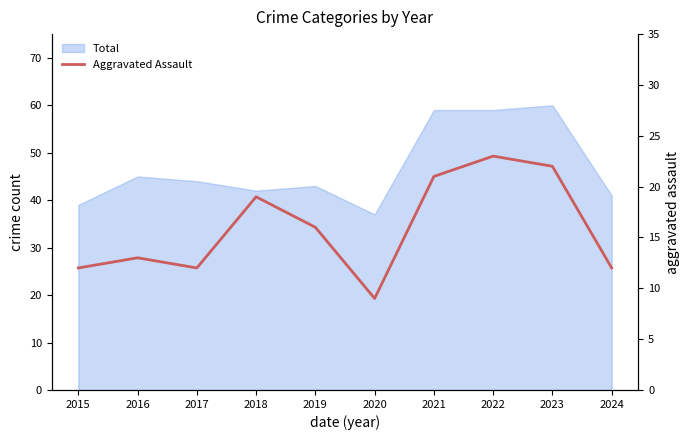

Reading left to right, what are all the values shown in this chart?

12	13	12	19	16	9	21	23	22	12